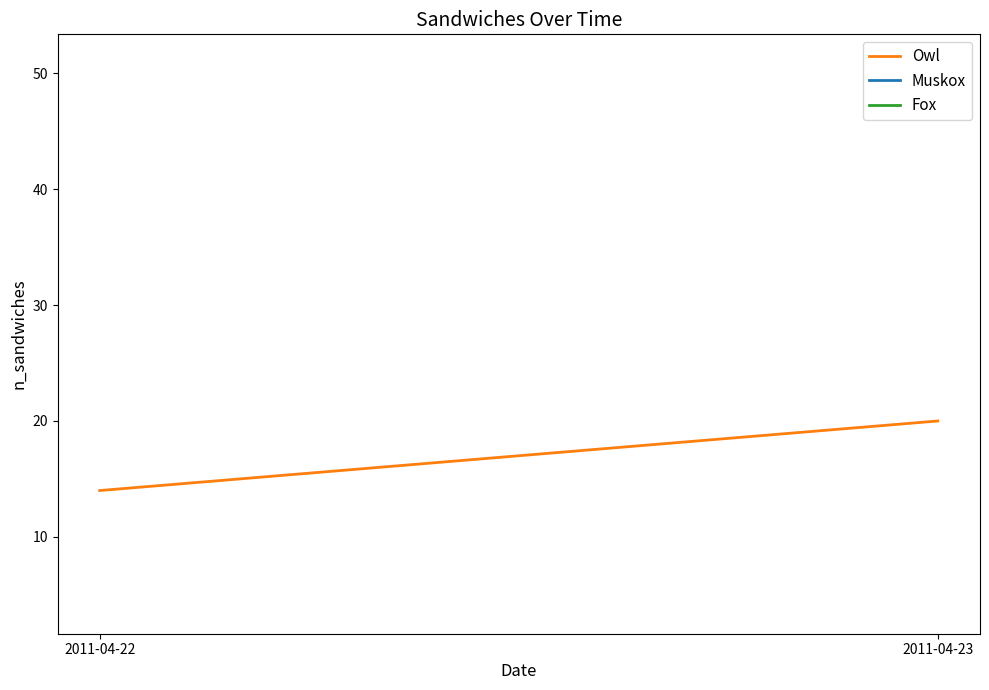

What is the difference between the values at 2011-04-23 and 2011-04-22?

6